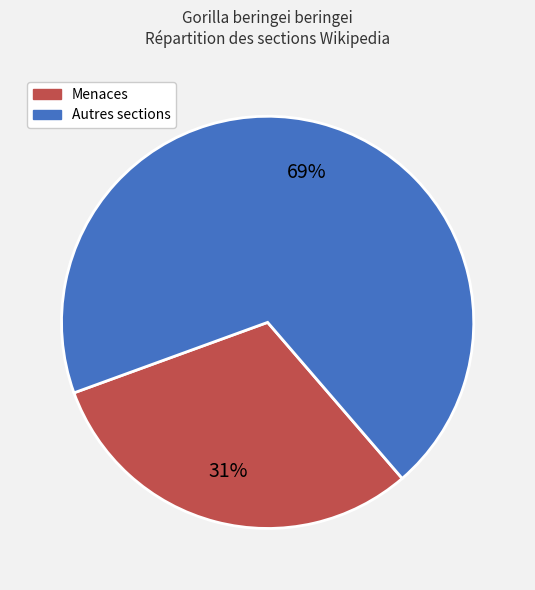

To the nearest percent, what is the difference between the largest and smallest slice percentages?

38%